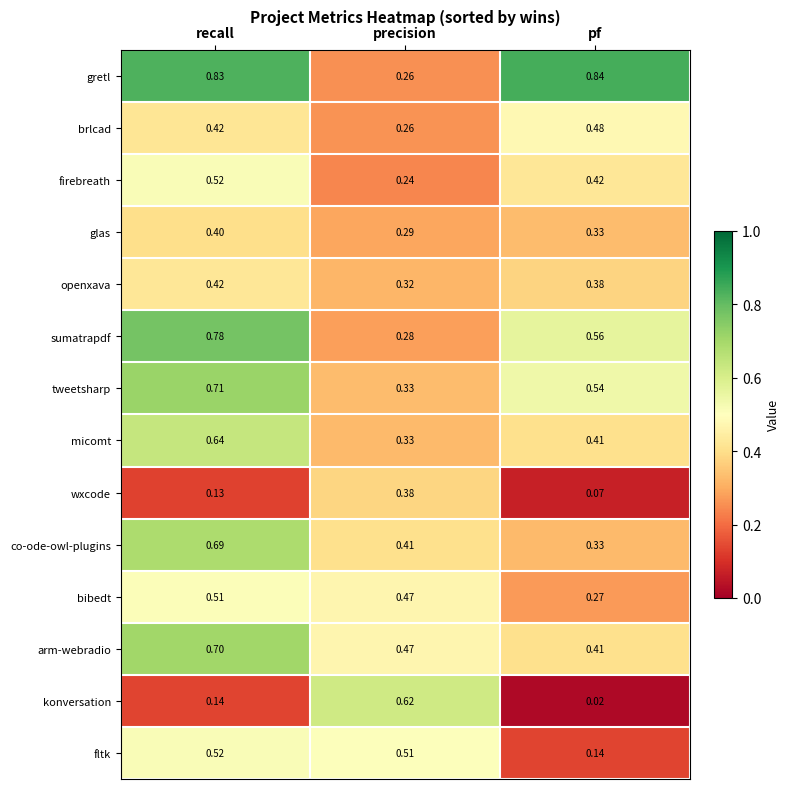

Which category has the lowest value in the micomt series?

precision